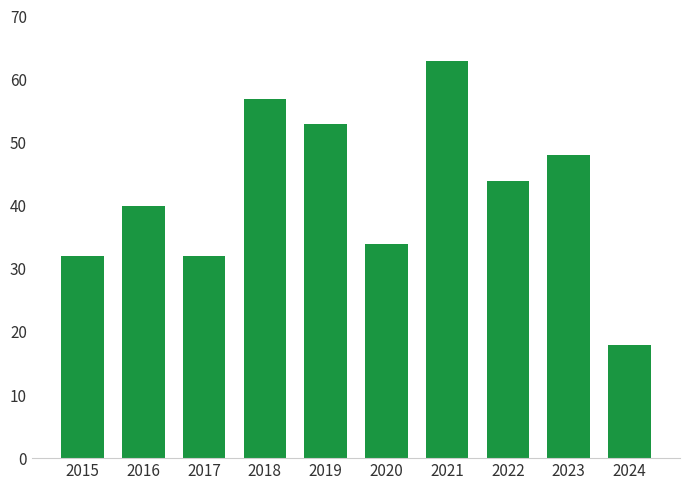

How many categories are shown in the chart?

10